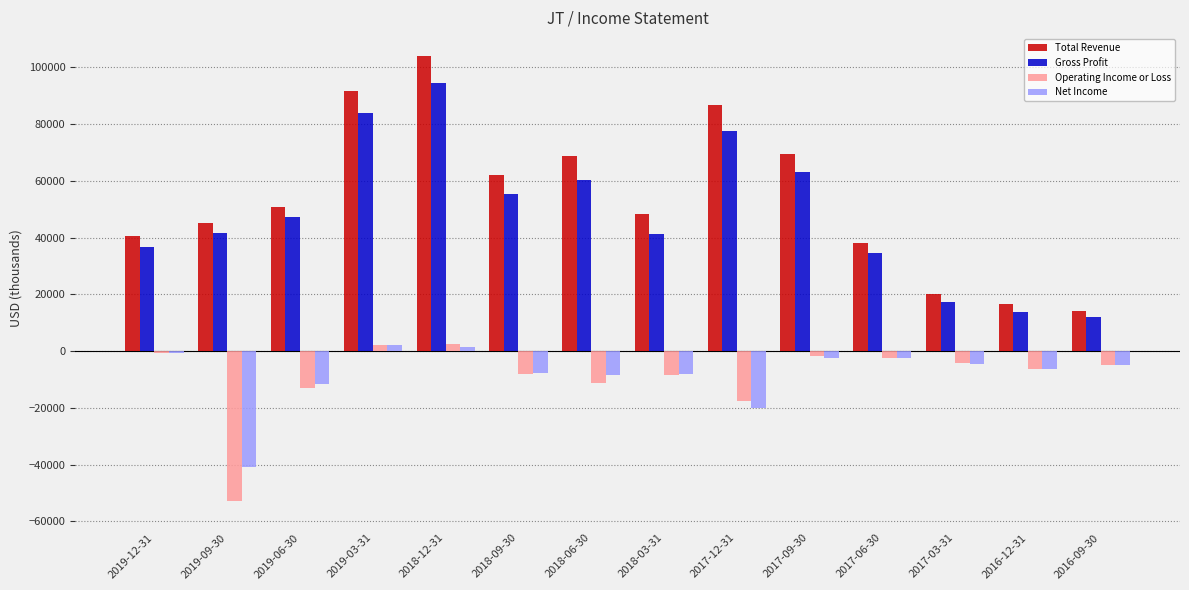

What is the difference between the second highest and minimum values in the Gross Profit series?

71700